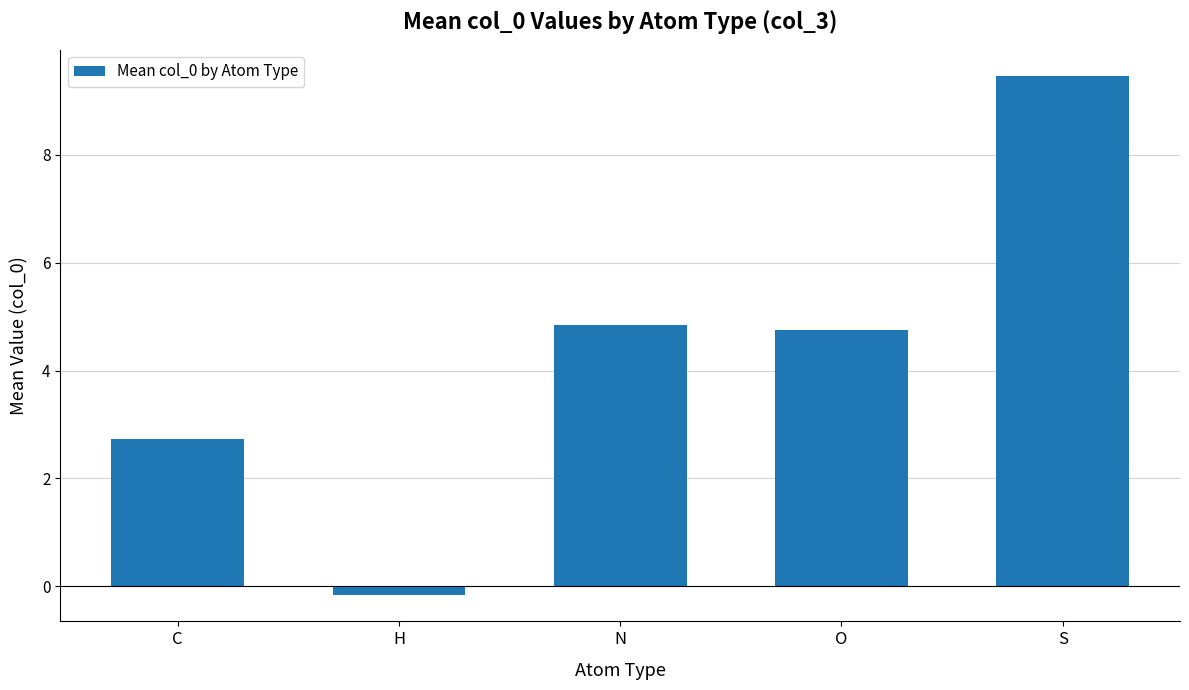

What is the difference between the second highest and second lowest values?

2.1